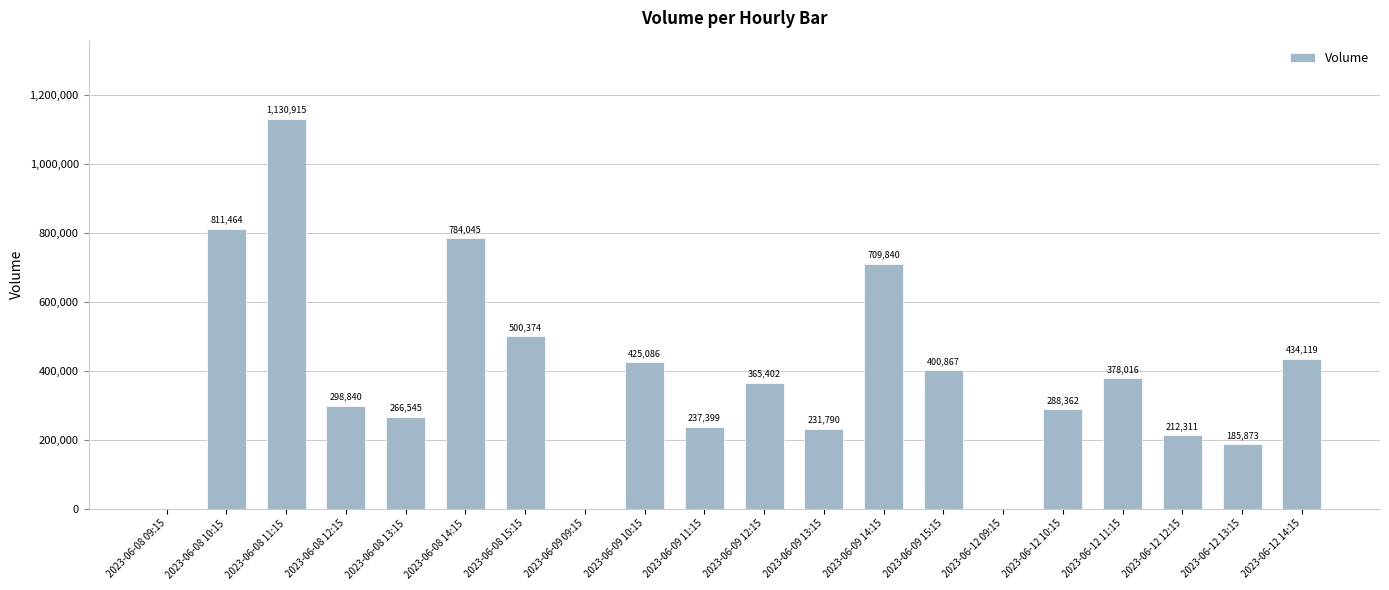

Between 2023-06-08 13:15 and 2023-06-09 11:15, which is larger?

2023-06-08 13:15